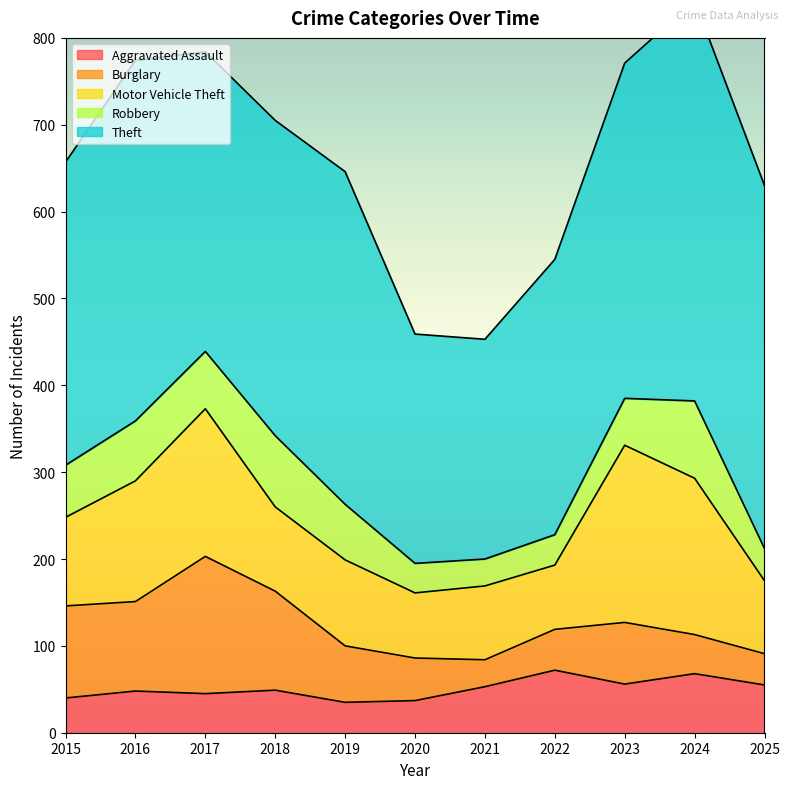

Reading left to right, list all the values displayed in this chart.

Aggravated Assault: 2015=40	2016=48	2017=45	2018=49	2019=35	2020=37	2021=53	2022=72	2023=56	2024=68	2025=55
Burglary: 2015=106	2016=103	2017=158	2018=114	2019=65	2020=49	2021=31	2022=47	2023=71	2024=45	2025=36
Motor Vehicle Theft: 2015=102	2016=139	2017=170	2018=97	2019=99	2020=75	2021=85	2022=74	2023=204	2024=180	2025=84
Robbery: 2015=60	2016=69	2017=66	2018=82	2019=64	2020=34	2021=31	2022=35	2023=54	2024=89	2025=37
Theft: 2015=349	2016=415	2017=345	2018=363	2019=383	2020=264	2021=253	2022=317	2023=386	2024=461	2025=418